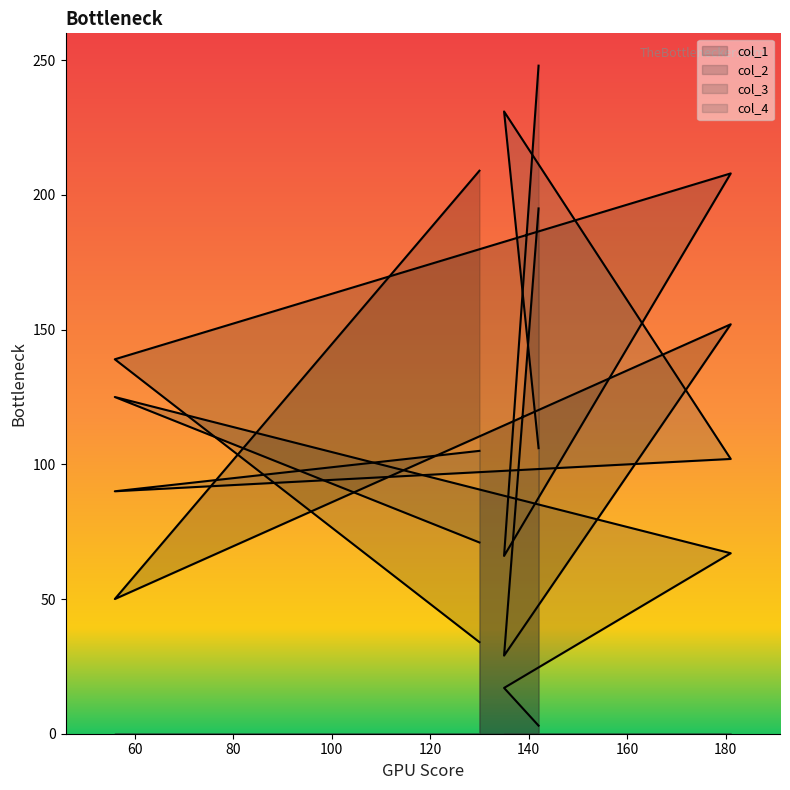

Between which two adjacent categories do col_2 and col_3 first intersect?

56 and 130